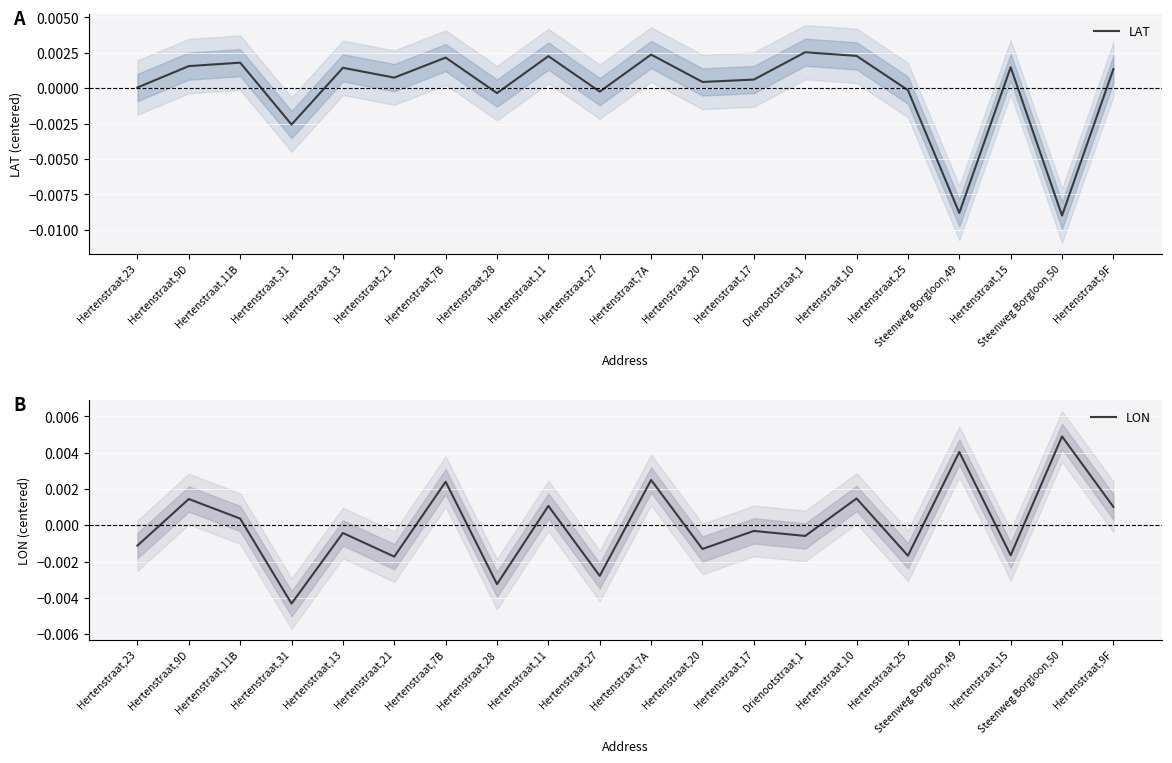

True or false: LAT has a value of 0.0 at Hertenstraat,17.

False